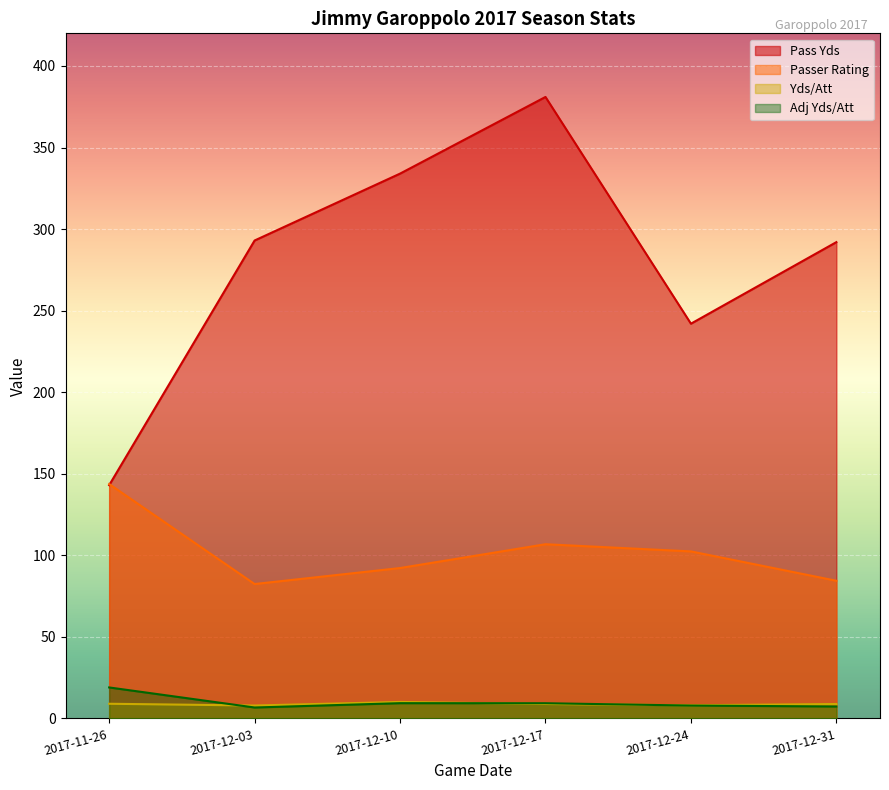

What is the label of the 4th point from the right?

2017-12-10